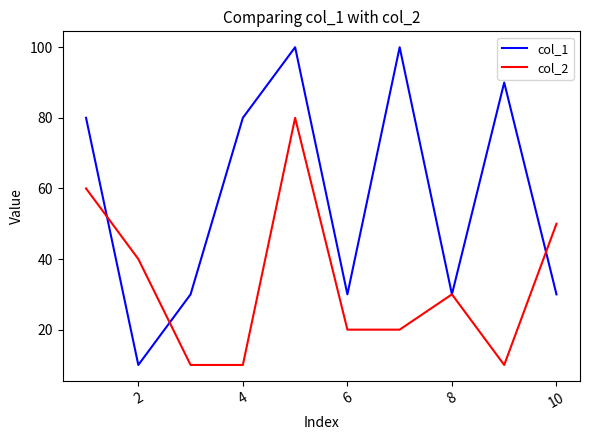

Which series has the largest total across all categories?

col_1